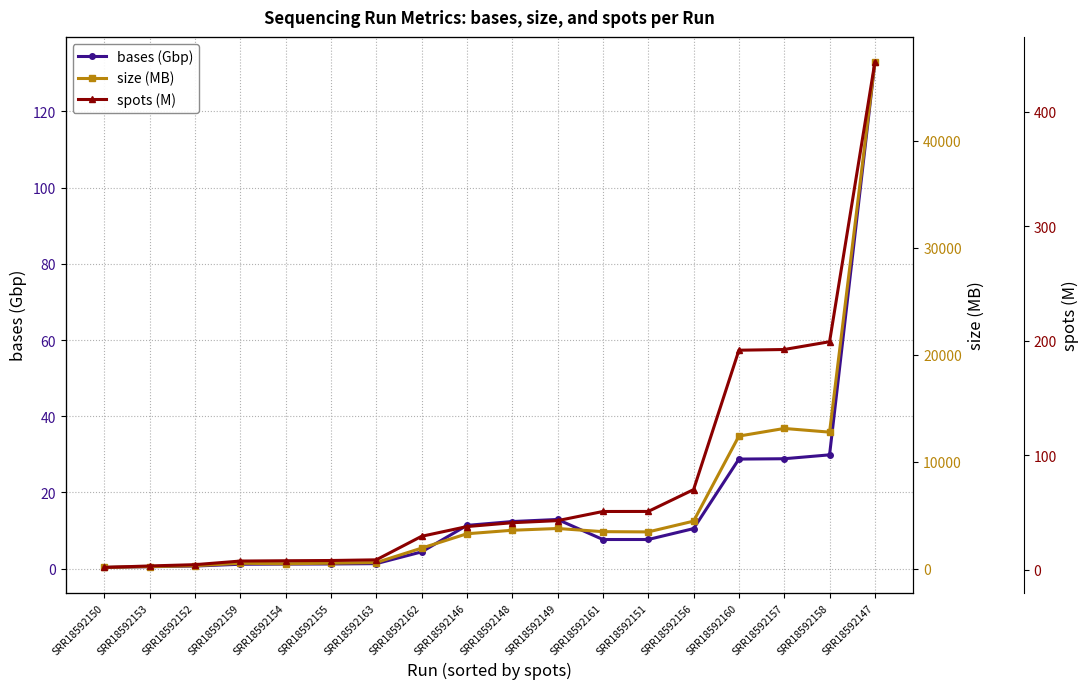

The size (MB) series shows 4801.0 at SRR18592161. True or false?

False